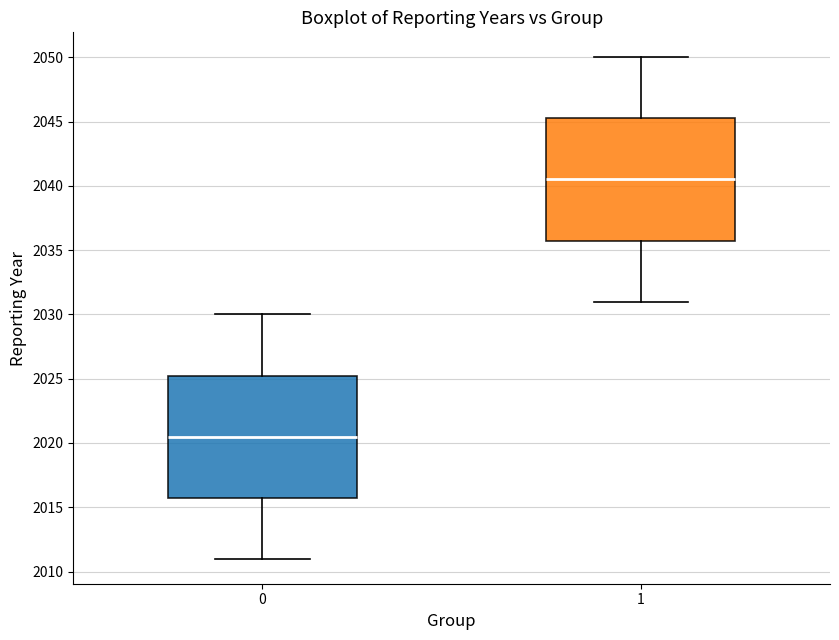

Where does the median line of the box at x = 1 sit on the y-axis? The values are not printed on the chart, so give them approximately, as read against the axis.

2040.5